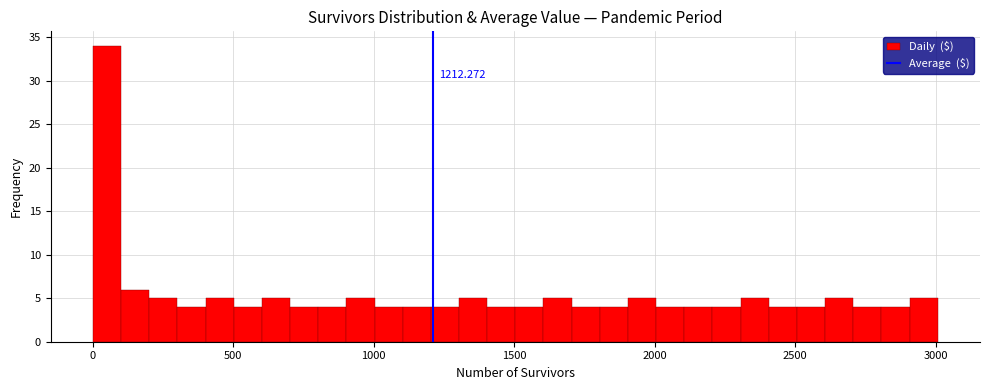

Around what value on the x-axis is the tallest bar? Give the approximate position of its centre, as read against the axis.

50